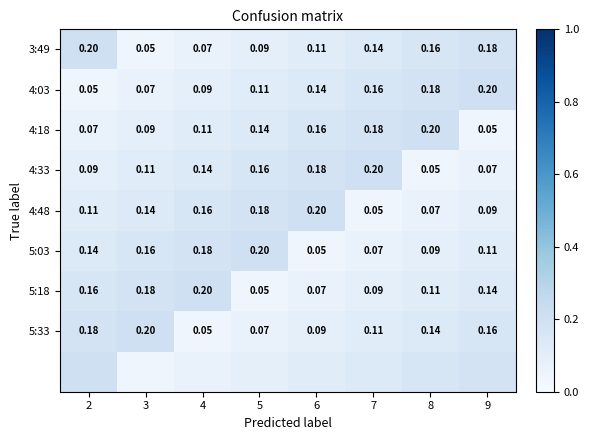

Is the value of 4:18 at 2 greater than the value of 5:03 at 8?

No